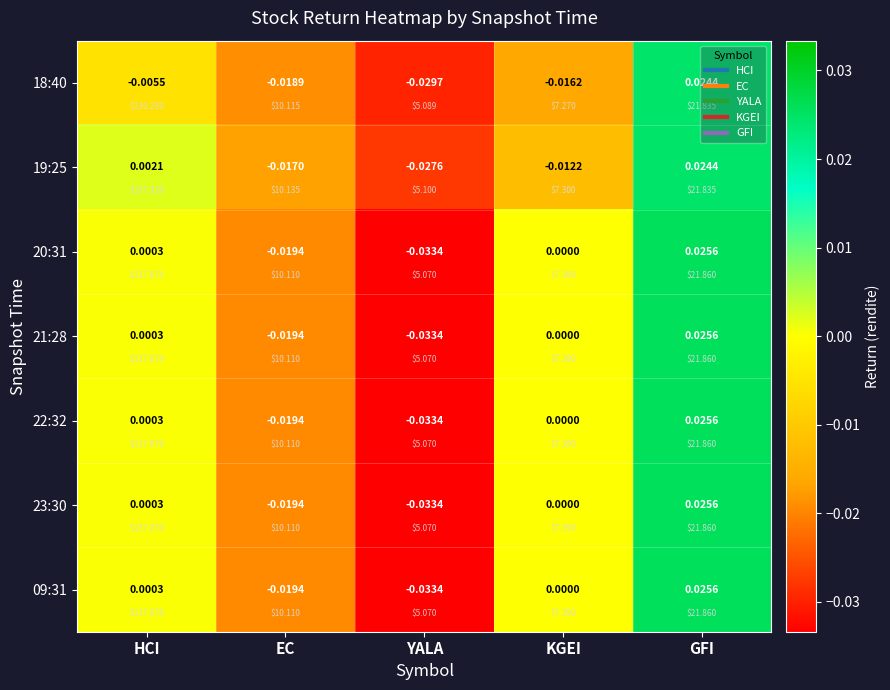

Is the value of 23:30 at YALA greater than the value of 22:32 at GFI?

No